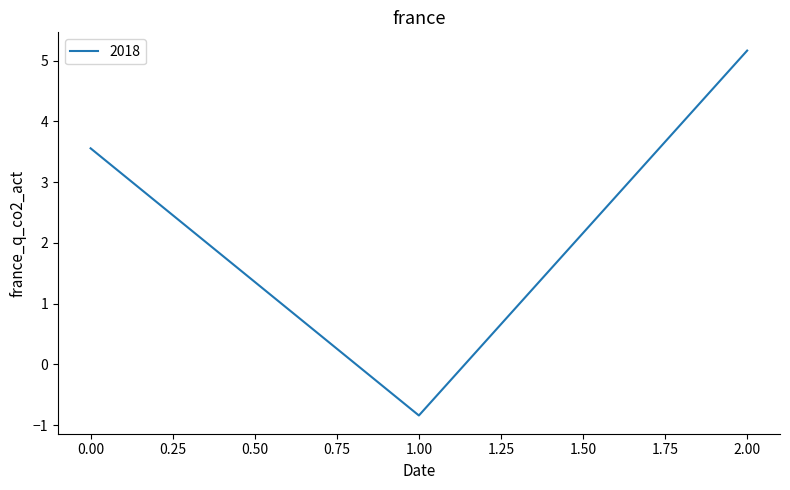

Reading left to right, what are all the values shown in this chart?

3.6	-0.8	5.2